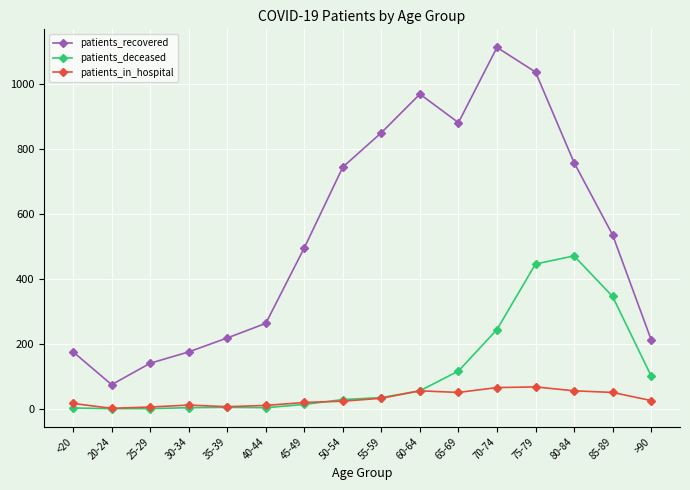

The patients_in_hospital series shows 55 at 60-64. True or false?

True